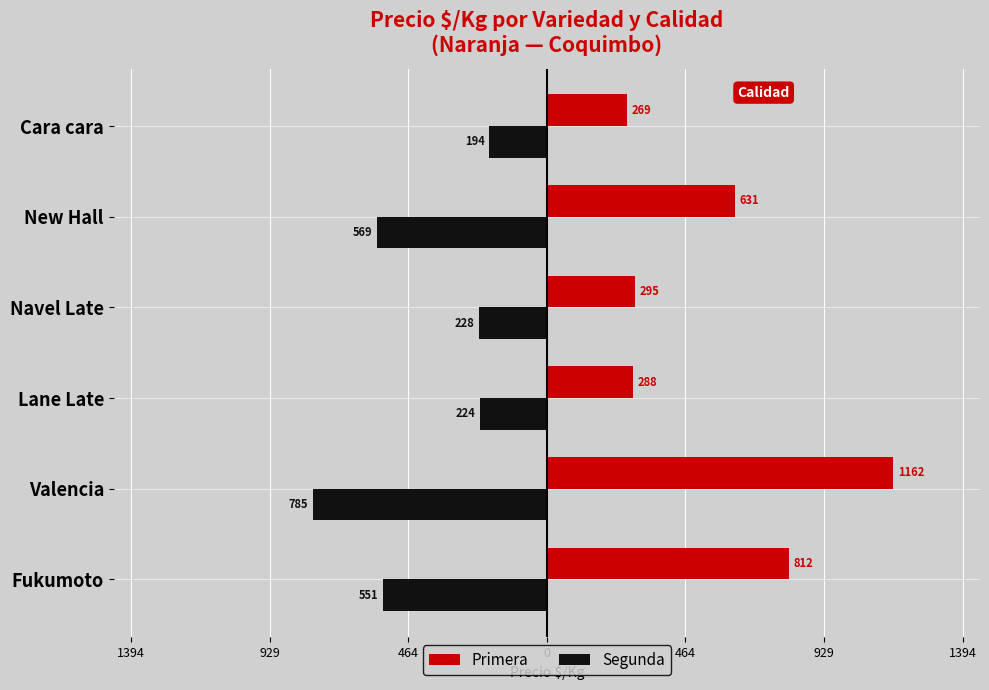

What is the difference between the second highest and second lowest values in the Primera series?

524